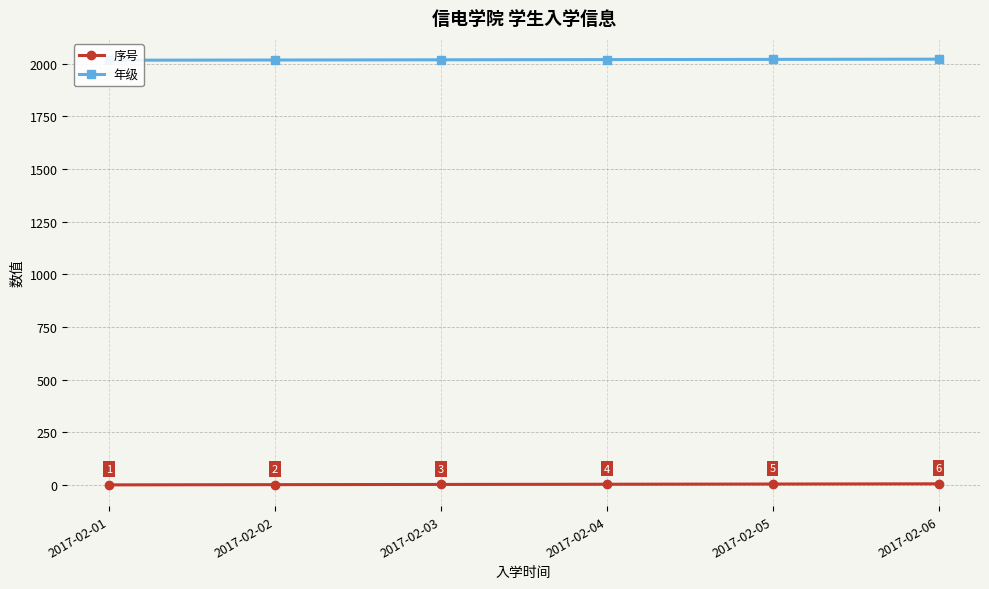

Which category has the lowest value across all series?

2017-02-01